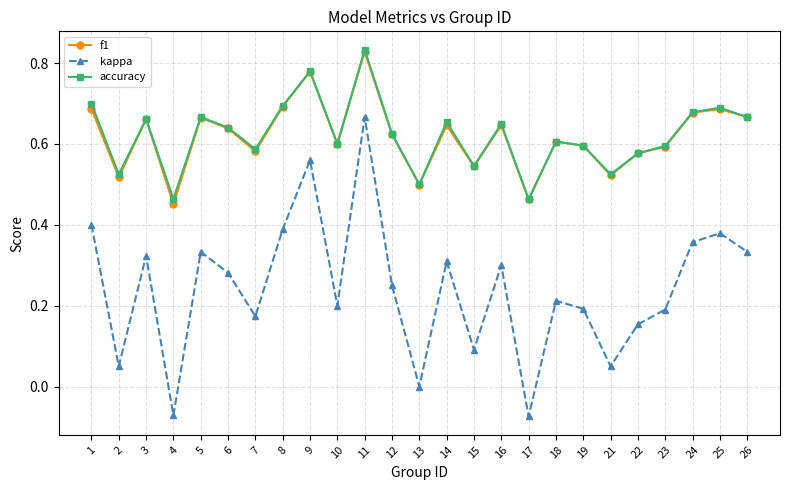

Does the chart have visible grid lines?

Yes